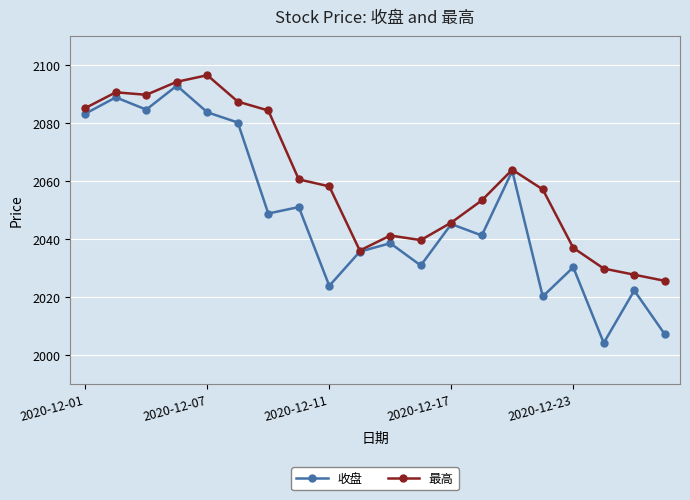

In 收盘, how many points are higher than both neighbors (excluding endpoints)?

8